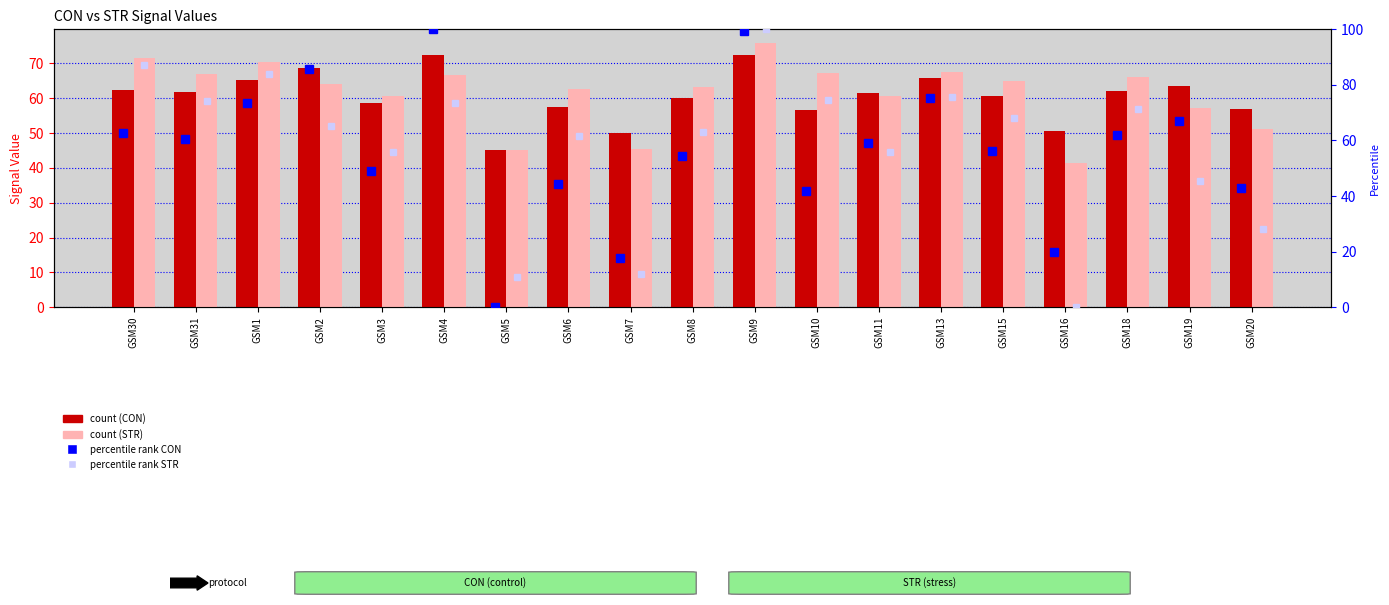

Does the chart contain any negative values?

No